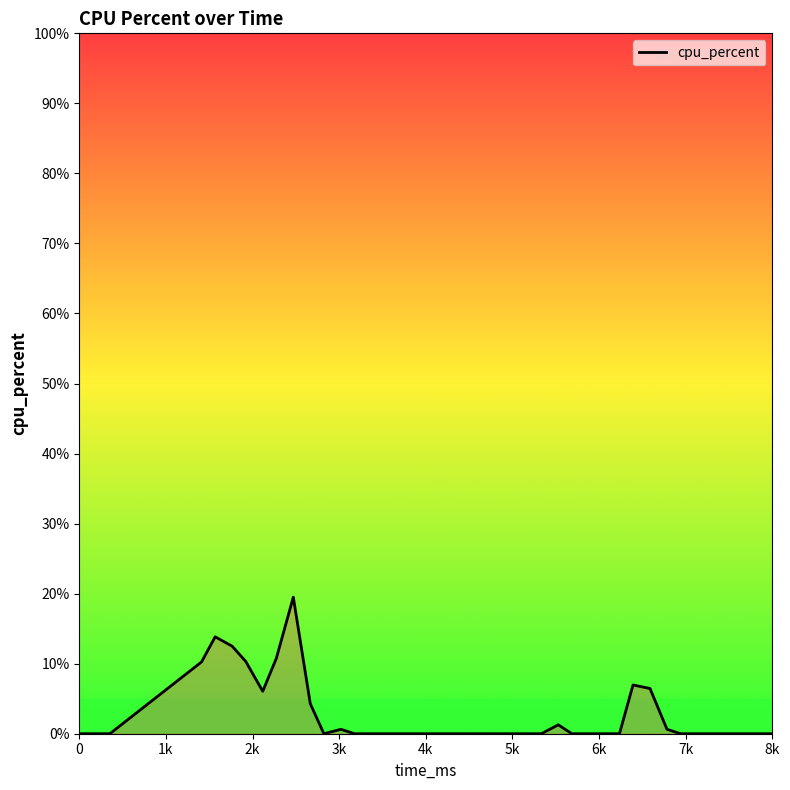

What is the difference between the maximum and minimum values?

19.5